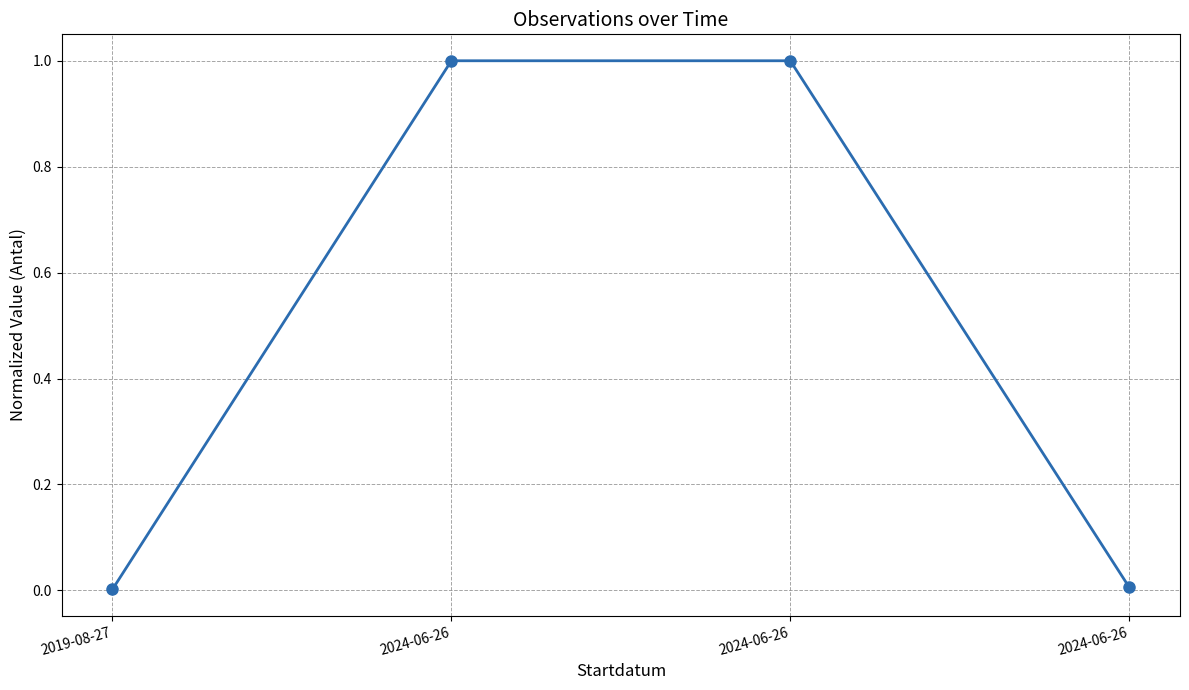

Which label corresponds to the largest value in the chart?

2024-06-26